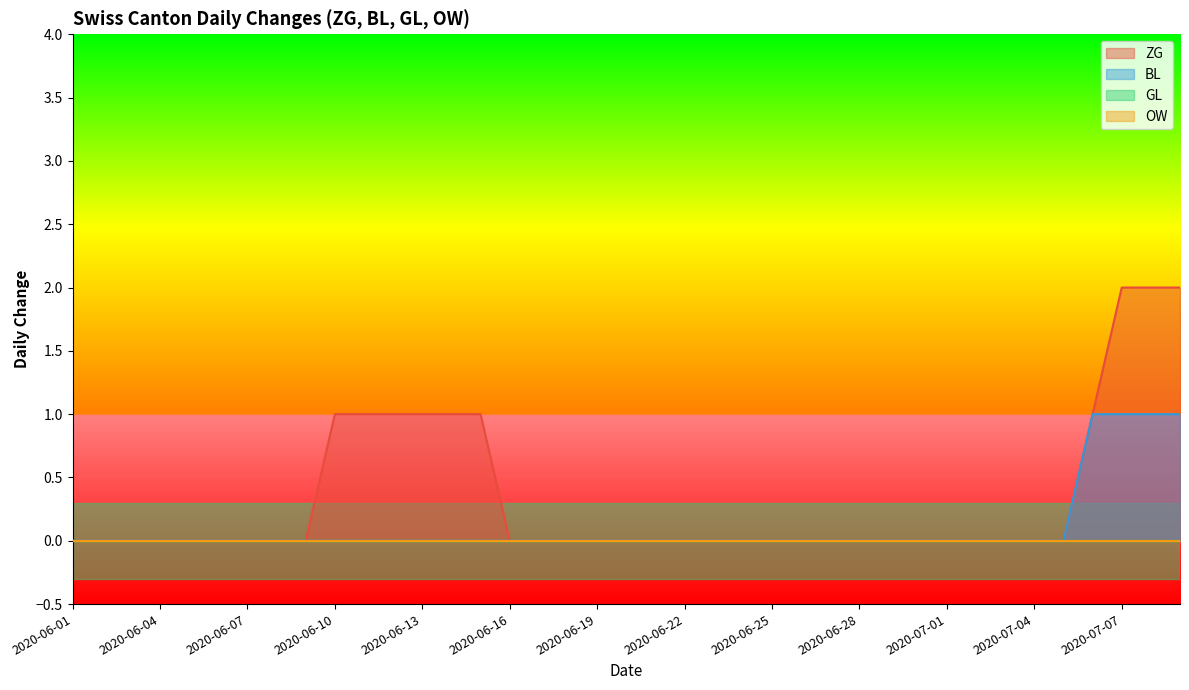

True or false: GL and ZG cross at least once.

False